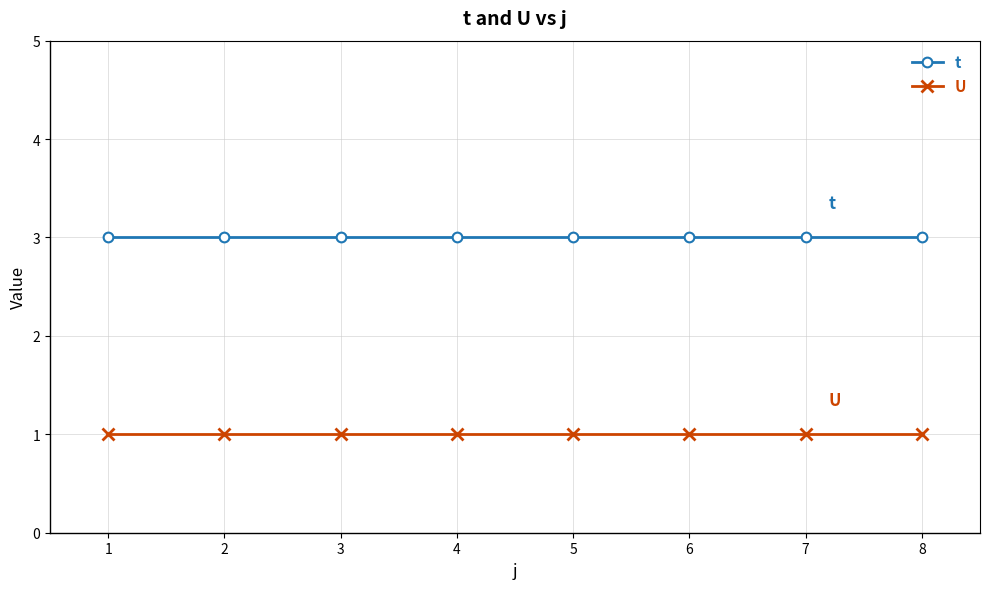

What is the value of the t point at the 6th from the left?

3